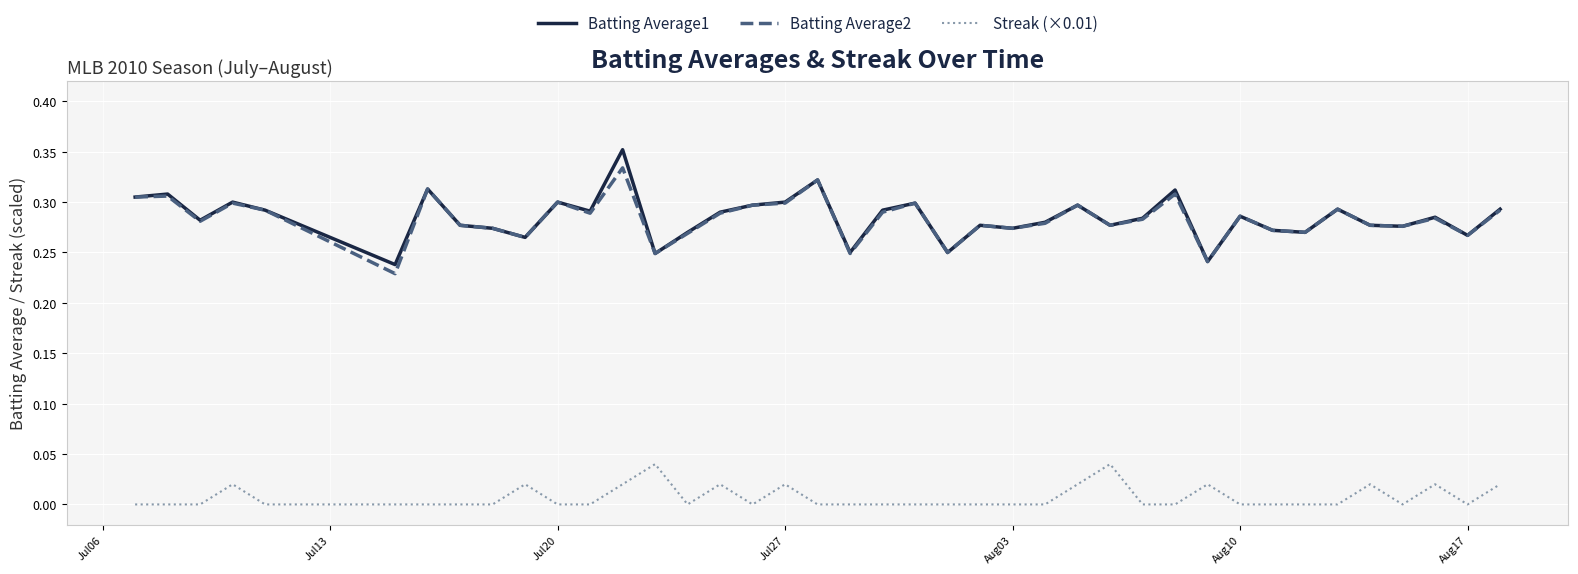

Rank the series by their maximum value, from highest to lowest.

Batting Average1, Batting Average2, Streak (×0.01)